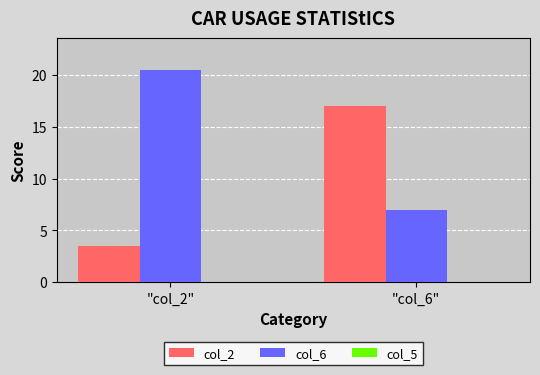

Is it true that col_2 equals 6.8 at "col_6"?

False